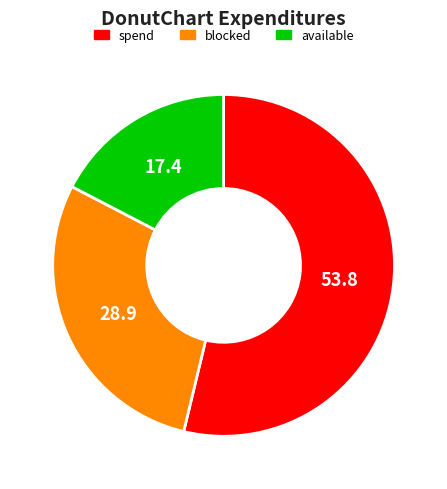

Rank the categories by value from highest to lowest.

spend, blocked, available